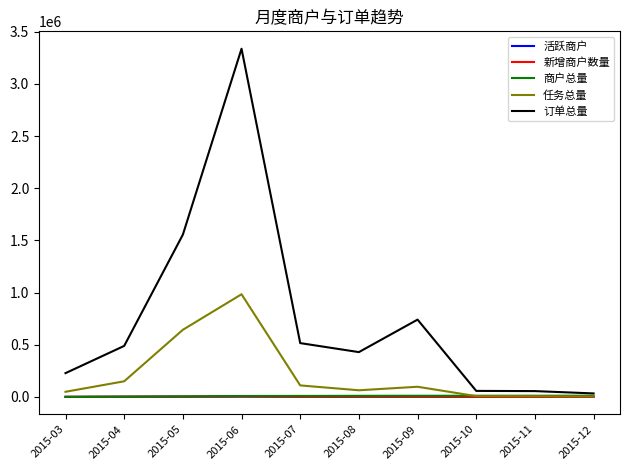

What are all the series names shown in the legend?

活跃商户, 新增商户数量, 商户总量, 任务总量, 订单总量